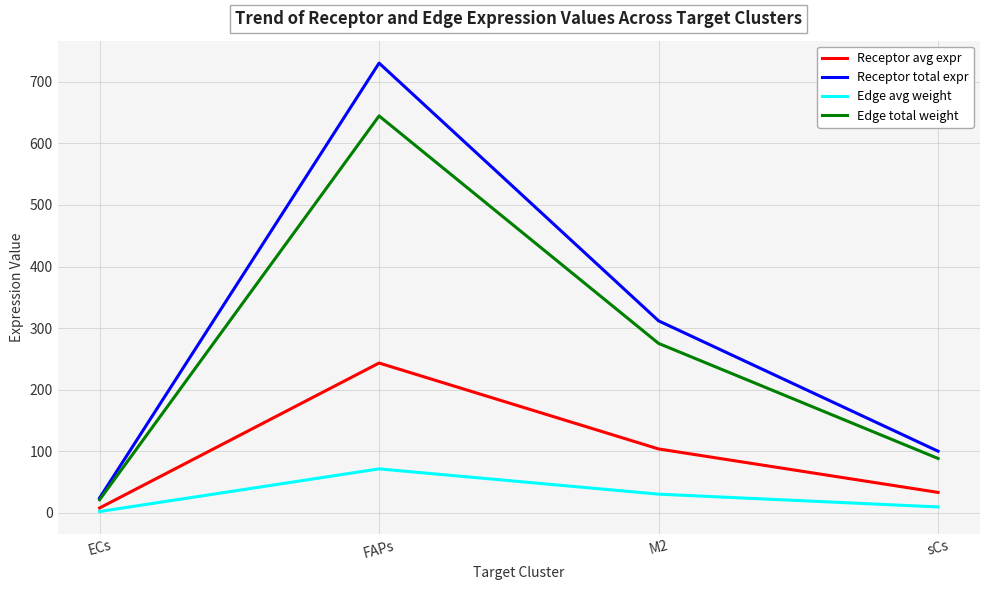

What is the difference between the highest and lowest values at M2?

281.2